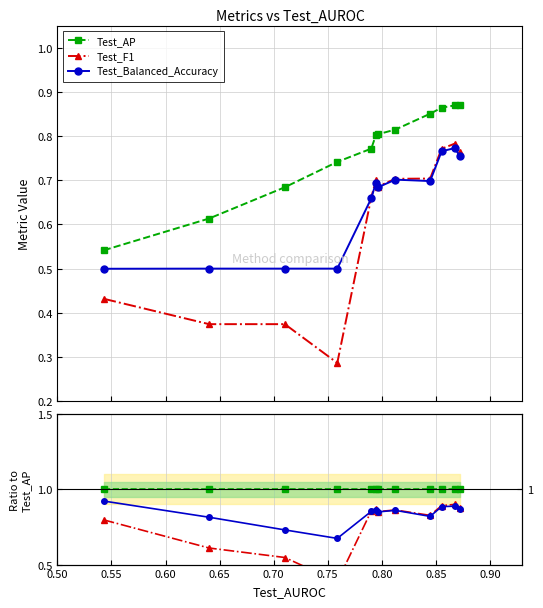

What position from the left is 0.55?

2